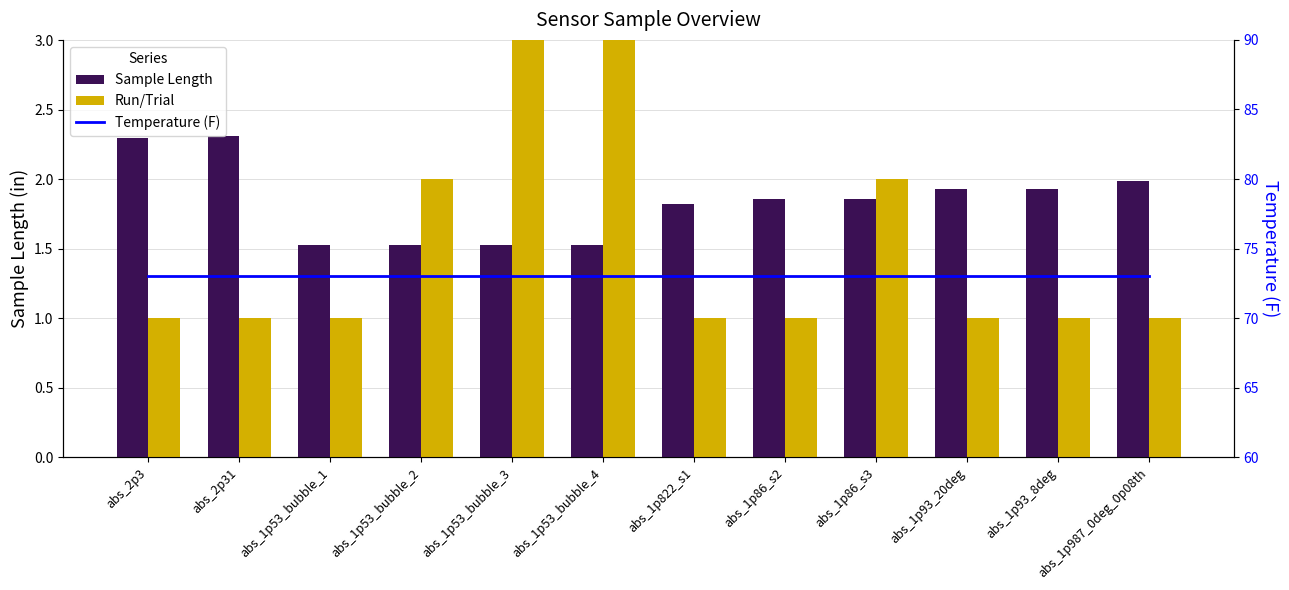

What is the label of the 9th bar from the left?

abs_1p86_s3